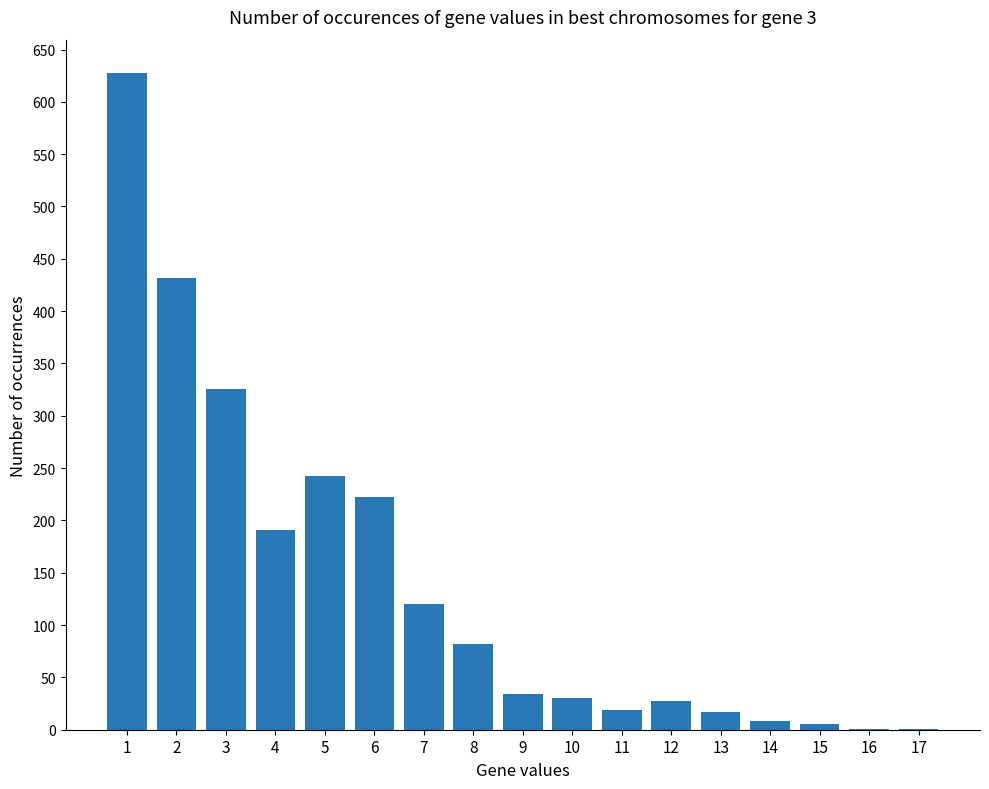

What is the sum of all values?

2385